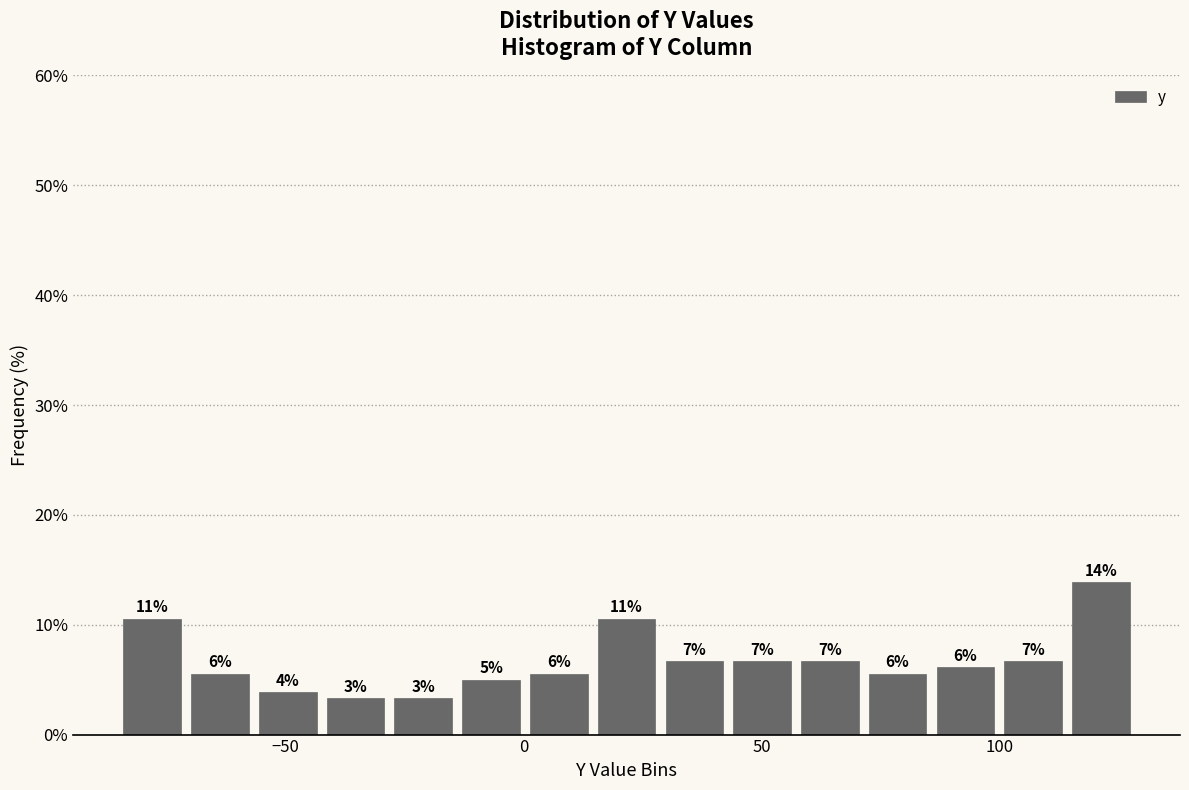

Around what value on the x-axis is the tallest bar? Give the approximate position of its centre, as read against the axis.

120